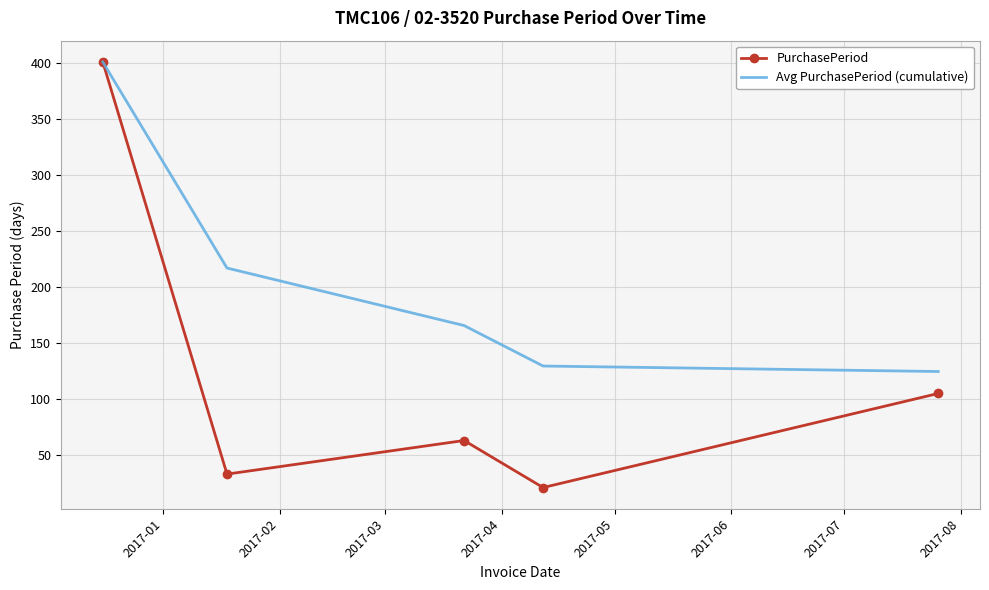

Which series has the largest range (max minus min)?

PurchasePeriod